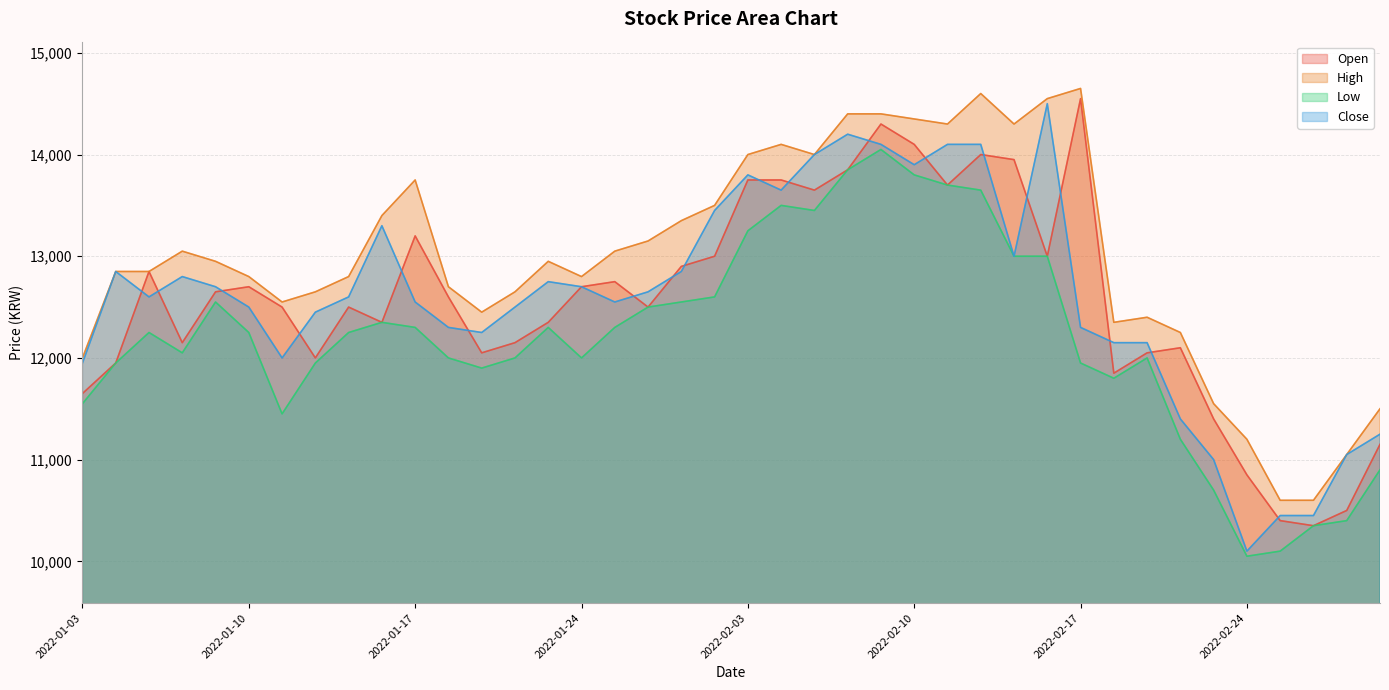

True or false: High has more than 2 interior local peaks.

True